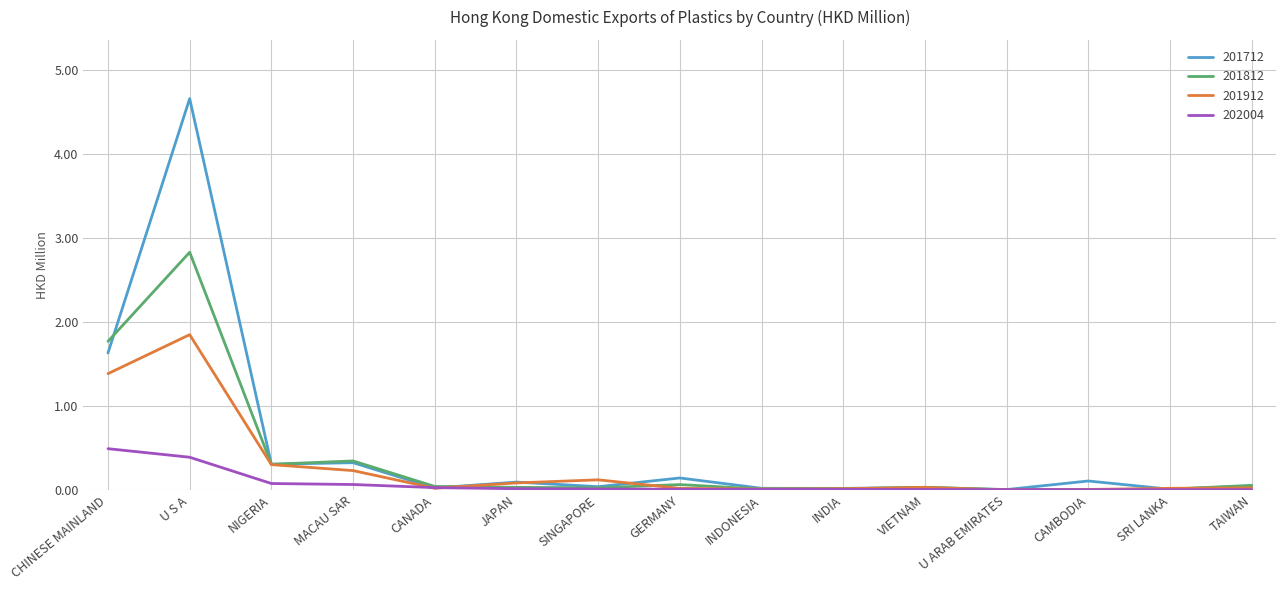

What is the highest value of the 201712 series?

4.7